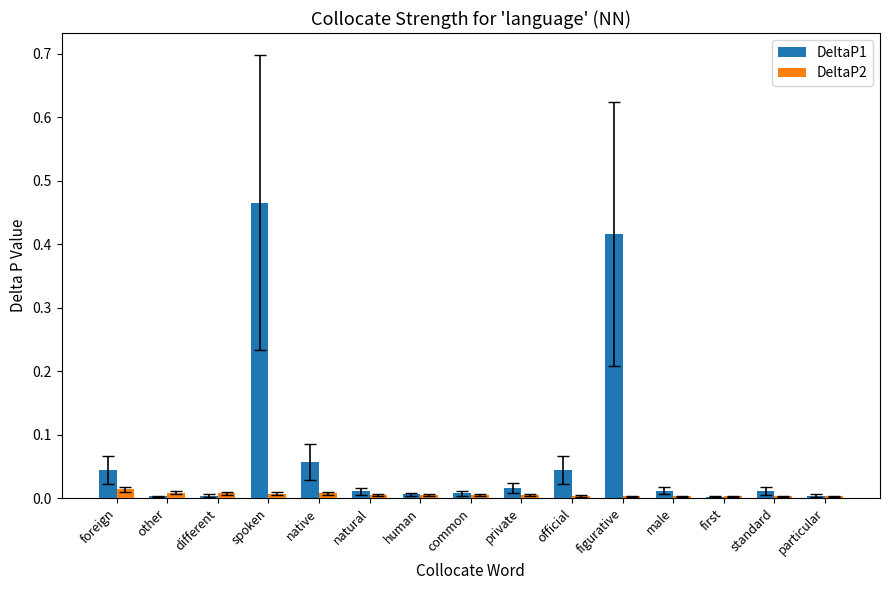

Which series has the largest range (max minus min)?

DeltaP1